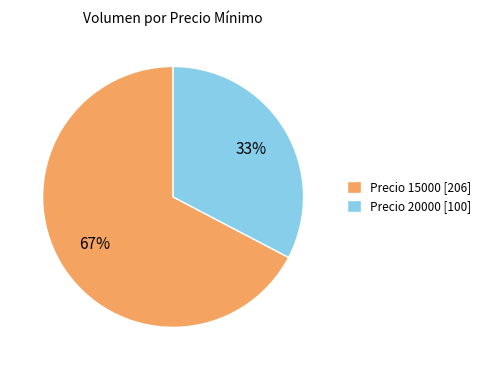

Is there any slice that represents more than half of the pie?

Yes